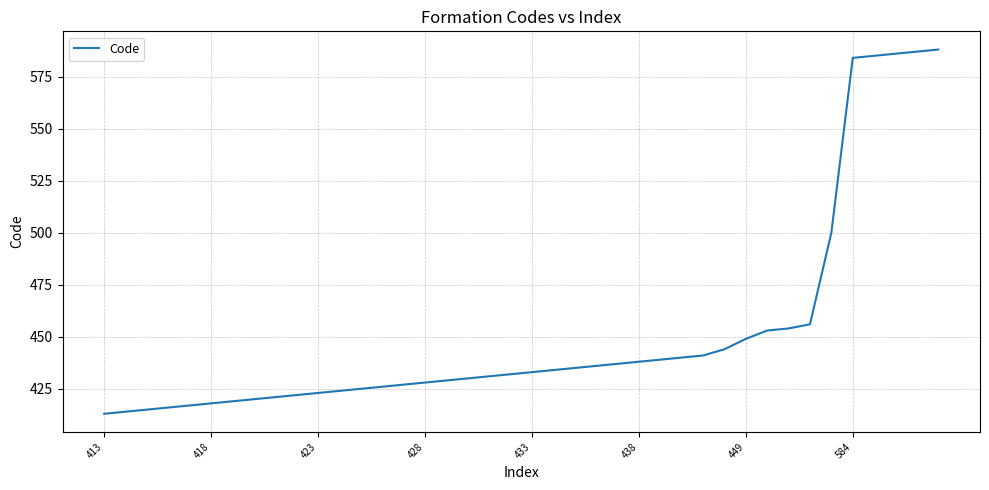

What is the difference between the maximum and minimum values?

175